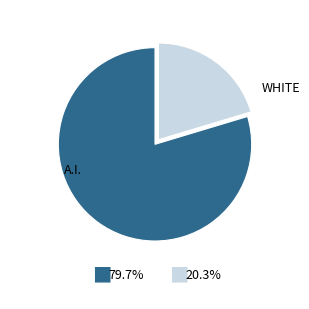

Is there any slice that represents more than half of the pie?

Yes